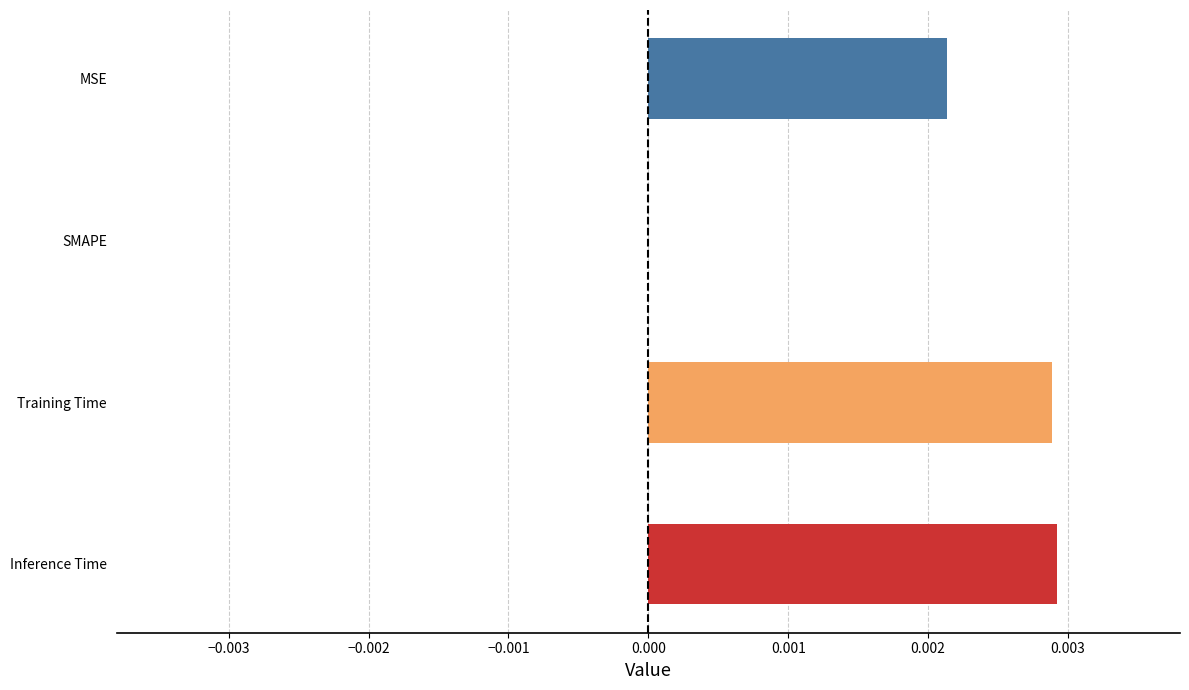

Are the bars grouped side by side (vs. stacked)?

No